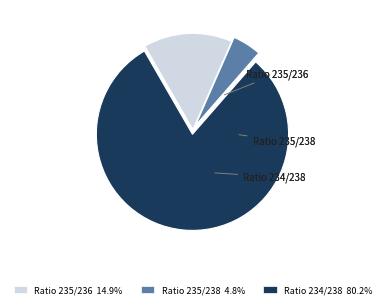

The Ratio 235/236 slice represents 7% of the pie. True or false?

False